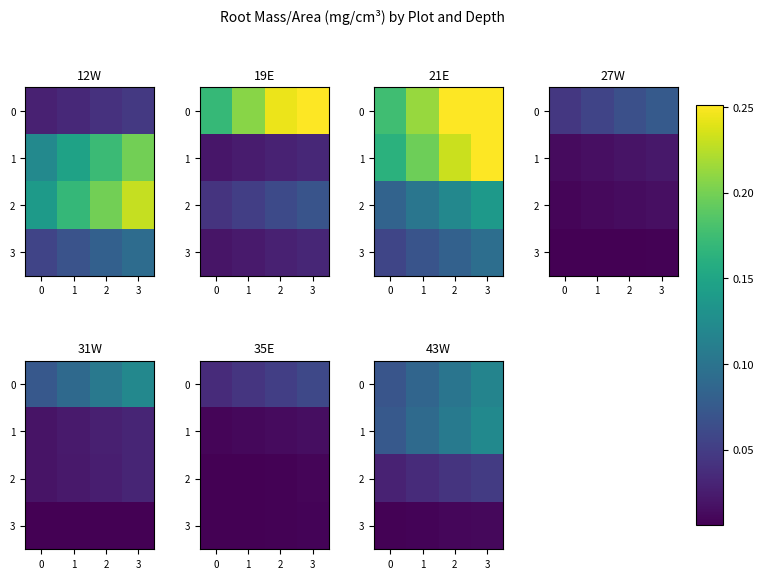

Count the 3 values in the range 0 to 1.

4